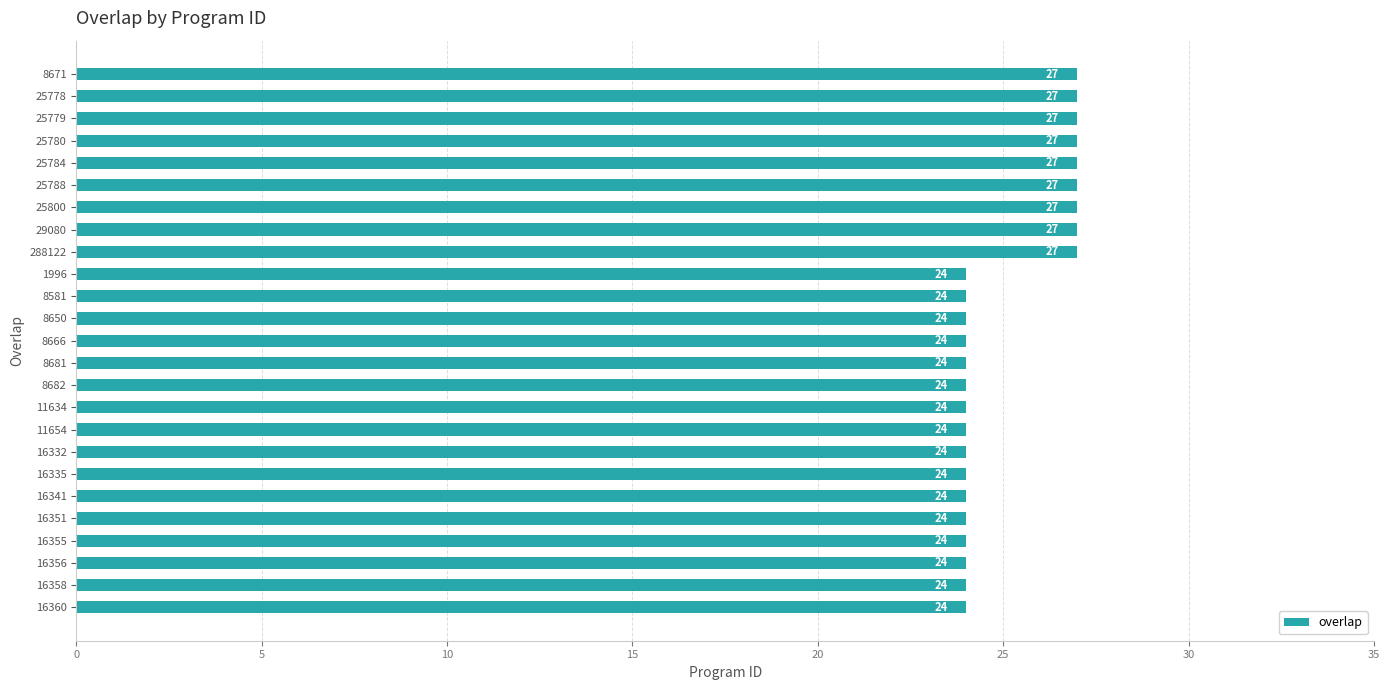

What is the ratio of the value at 8671 to the value at 16351?

1.1